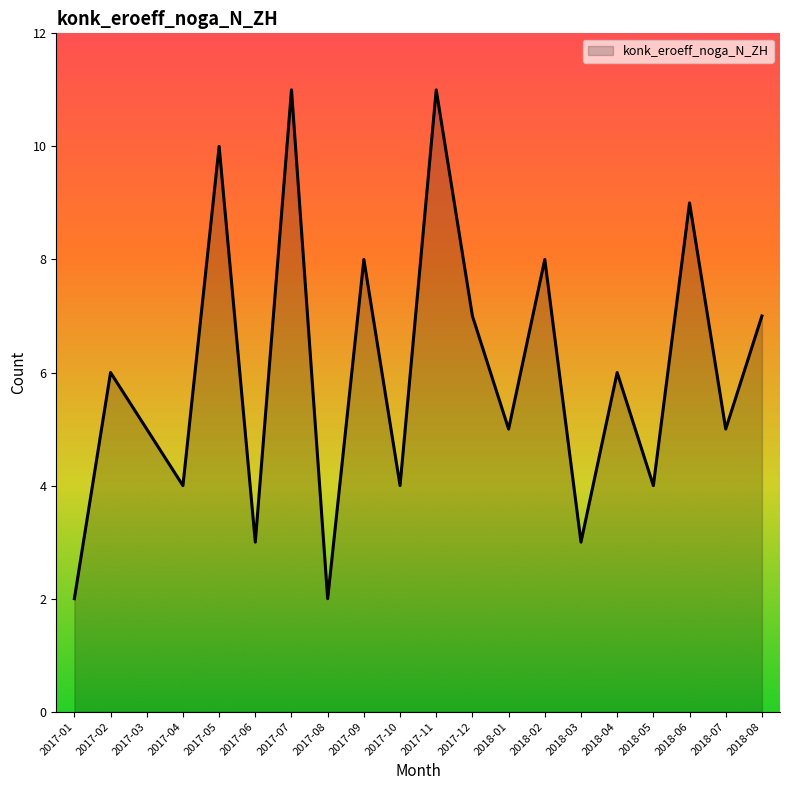

The value at 2018-05 is 7. True or false?

False